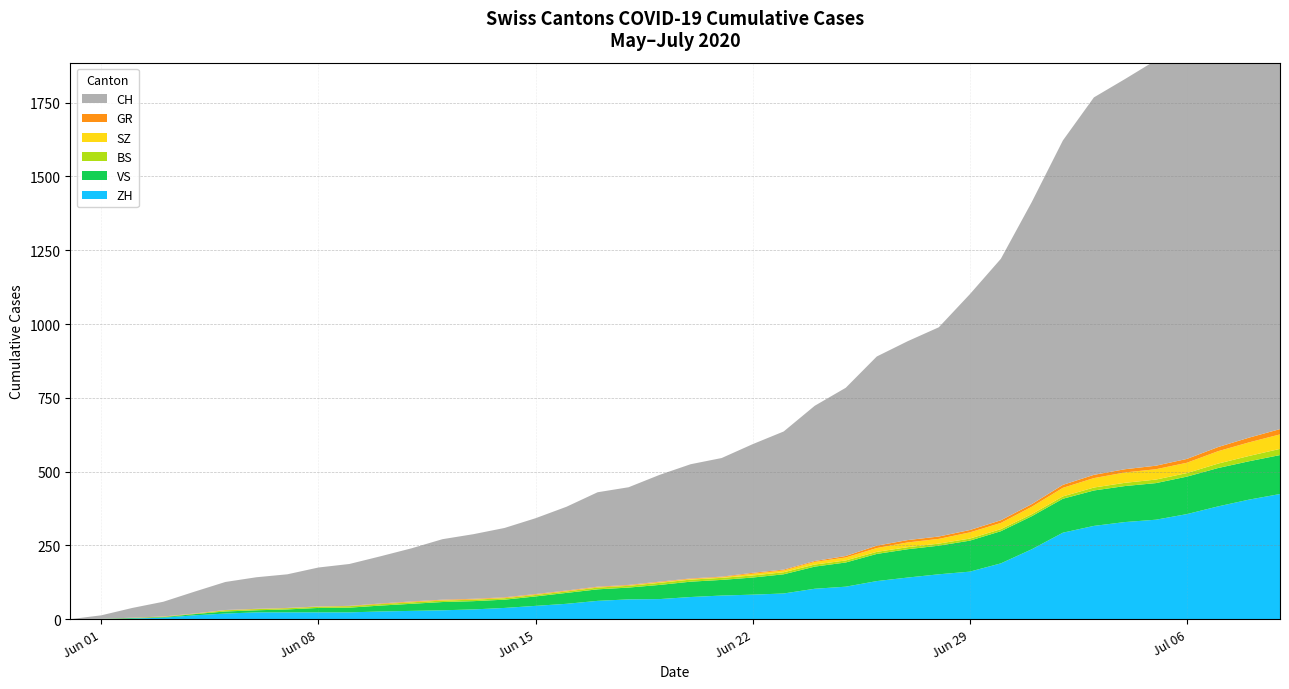

Reading left to right, list all the values displayed in this chart.

CH: 0	12	33	50	74	95	107	114	132	142	160	180	205	219	235	257	284	320	331	362	387	402	436	468	526	570	641	674	709	799	886	1024	1167	1279	1322	1374	1459	1550	1653	1746
ZH: 0	0	2	5	13	19	23	23	23	23	26	28	30	33	38	45	52	62	67	68	75	80	83	87	103	110	129	141	152	161	189	237	293	316	329	337	356	382	405	424
BS: 0	0	0	1	1	4	4	4	4	5	5	5	5	5	5	5	5	6	6	7	7	7	7	7	7	7	7	7	7	7	7	7	8	10	11	12	12	15	18	21
SZ: 0	0	0	0	0	0	0	0	0	0	0	1	1	1	1	1	1	1	1	2	2	2	6	6	9	10	13	16	16	21	21	25	29	32	35	35	35	42	46	49
GR: 0	0	1	1	1	1	1	1	1	1	2	2	2	2	2	2	2	2	2	2	2	2	3	3	3	5	8	8	8	8	9	9	10	11	11	12	13	14	16	18
VS: 0	1	2	2	4	7	7	10	15	16	20	24	28	28	28	32	37	39	40	48	52	53	58	65	75	82	92	96	97	105	109	112	115	120	122	124	127	130	130	132